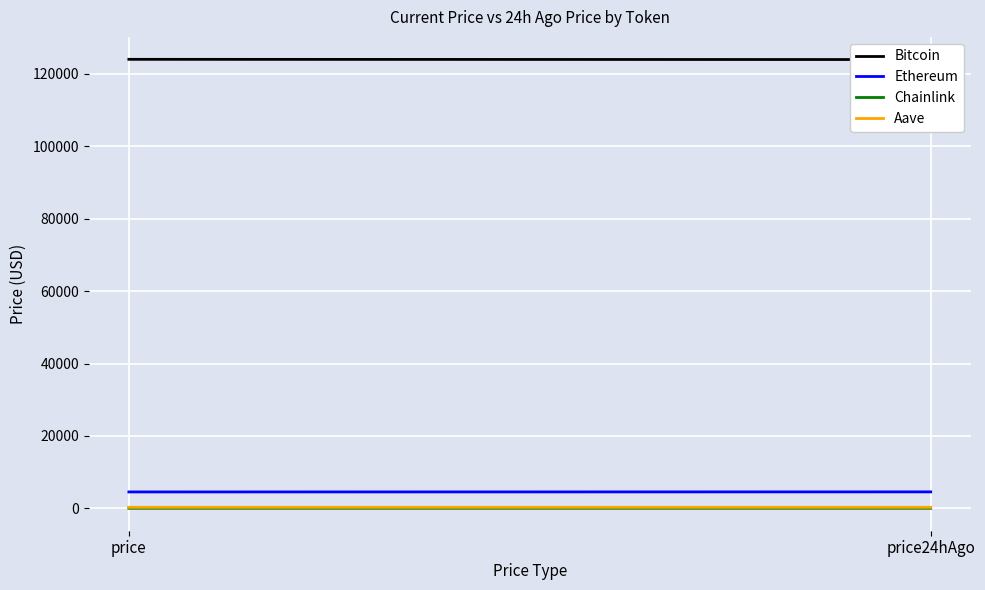

What is the value of the Aave point at the 1st from the left?

287.4